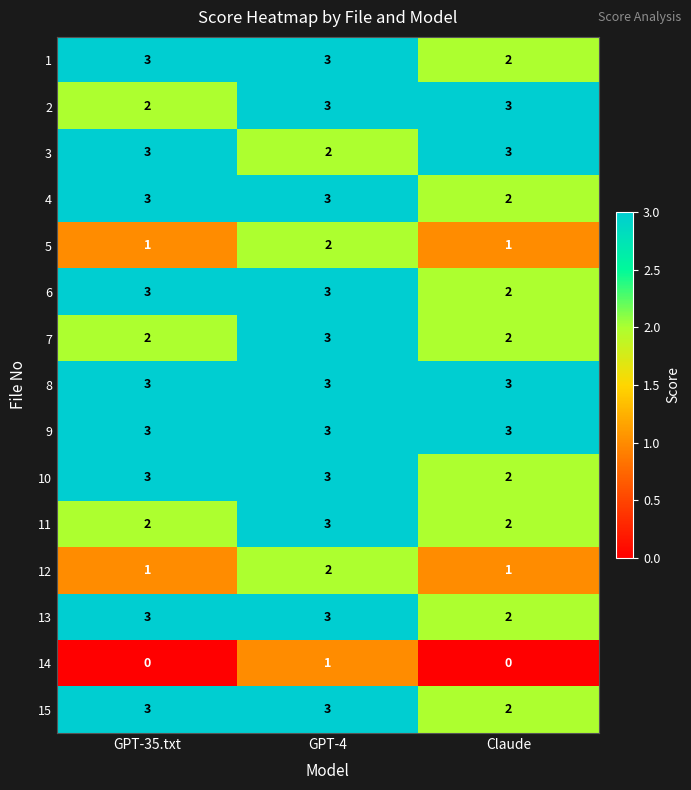

At which label does 10 reach its minimum?

Claude